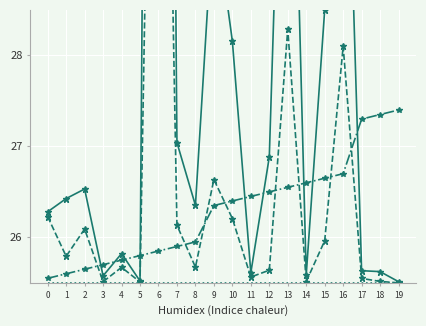

Reading left to right, list all the values displayed in this chart.

Confirmed: 0=26.3	1=26.4	2=26.5	3=25.6	4=25.8	5=25.5	6=51.9	7=27.0	8=26.4	9=29.7	10=28.2	11=25.6	12=26.9	13=33.3	14=25.6	15=28.5	16=32.3	17=25.6	18=25.6	19=25.5
Deaths: 0=26.2	1=25.8	2=26.1	3=25.5	4=25.7	5=25.5	6=37.1	7=26.1	8=25.7	9=26.6	10=26.2	11=25.6	12=25.6	13=28.3	14=25.5	15=26.0	16=28.1	17=25.5	18=25.5	19=25.5
OBJECTID: 0=25.6	1=25.6	2=25.6	3=25.7	4=25.8	5=25.8	6=25.9	7=25.9	8=25.9	9=26.4	10=26.4	11=26.4	12=26.5	13=26.6	14=26.6	15=26.6	16=26.7	17=27.3	18=27.4	19=27.4
Recovered: 0=25.5	1=25.5	2=25.5	3=25.5	4=25.5	5=25.5	6=25.5	7=25.5	8=25.5	9=25.5	10=25.5	11=25.5	12=25.5	13=25.5	14=25.5	15=25.5	16=25.5	17=25.5	18=25.5	19=25.5